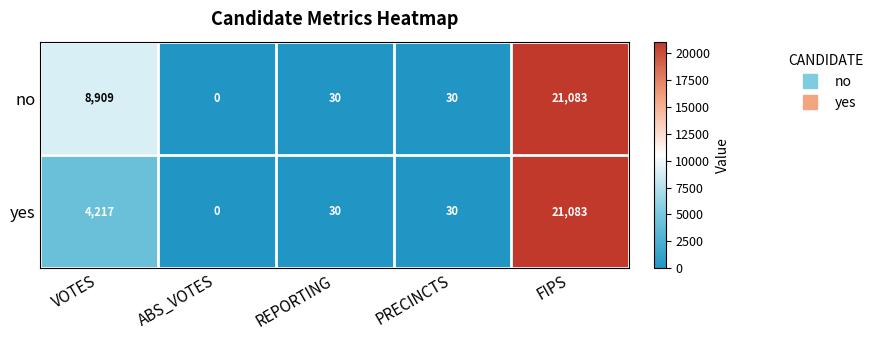

What is the total value across all series at REPORTING?

60